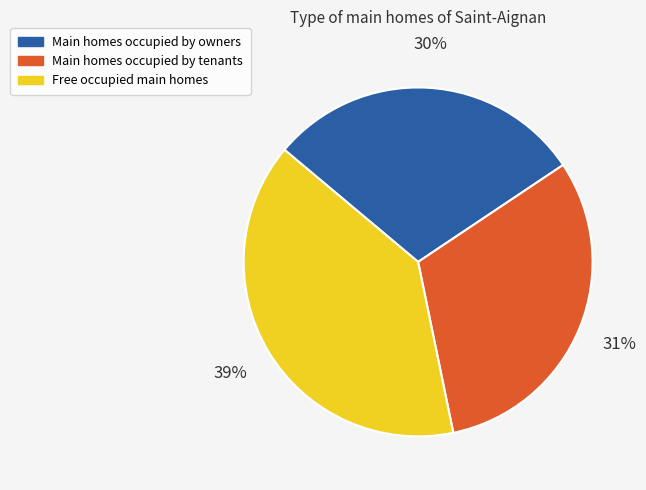

Is the sum of Main homes occupied by tenants and Main homes occupied by owners greater than half?

Yes